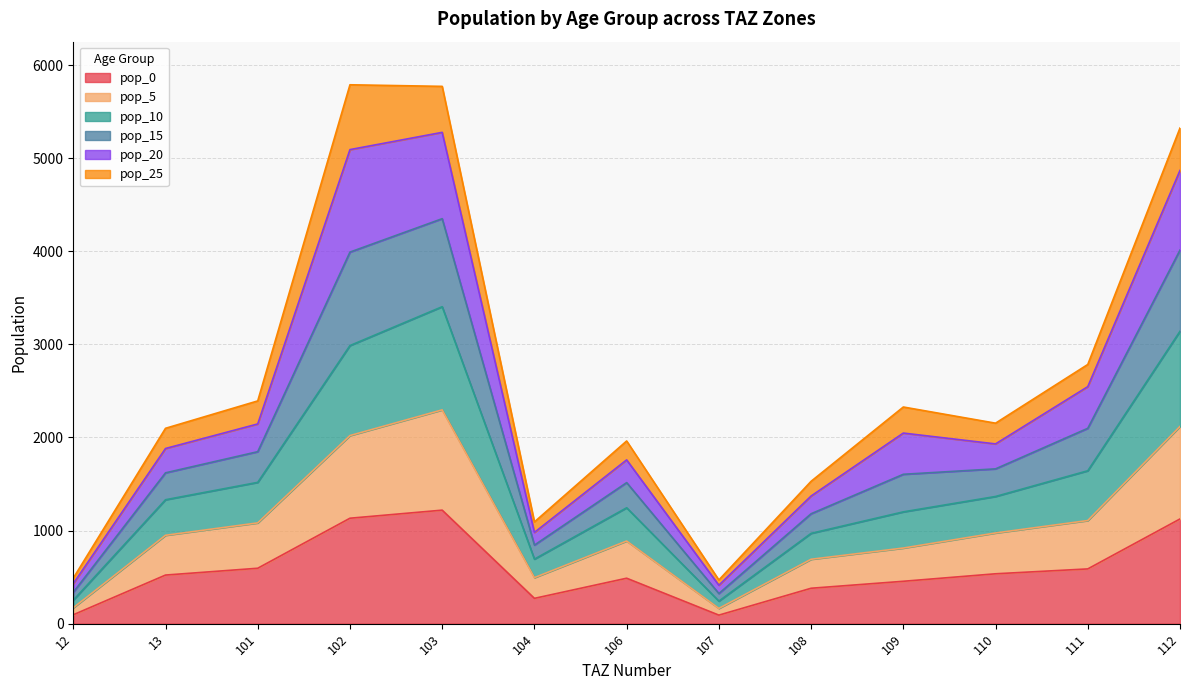

At which label does pop_0 first exceed 522?

13